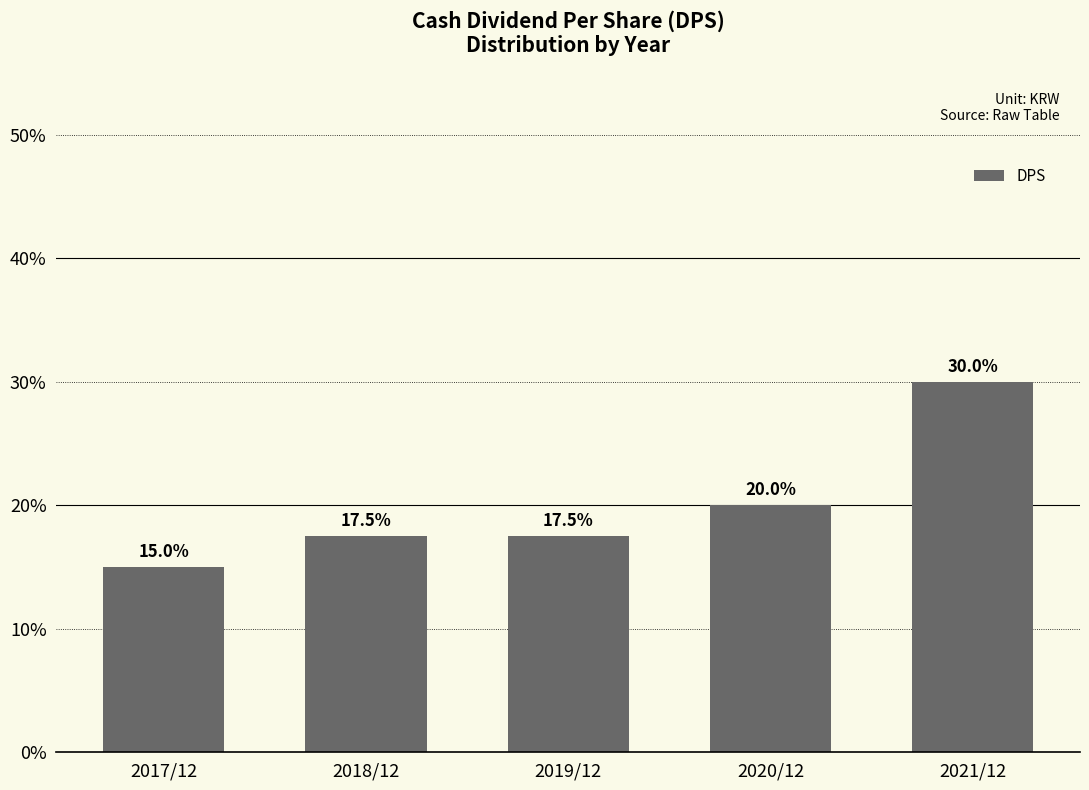

What is the change in value from 2019/12 to 2020/12?

+2.5